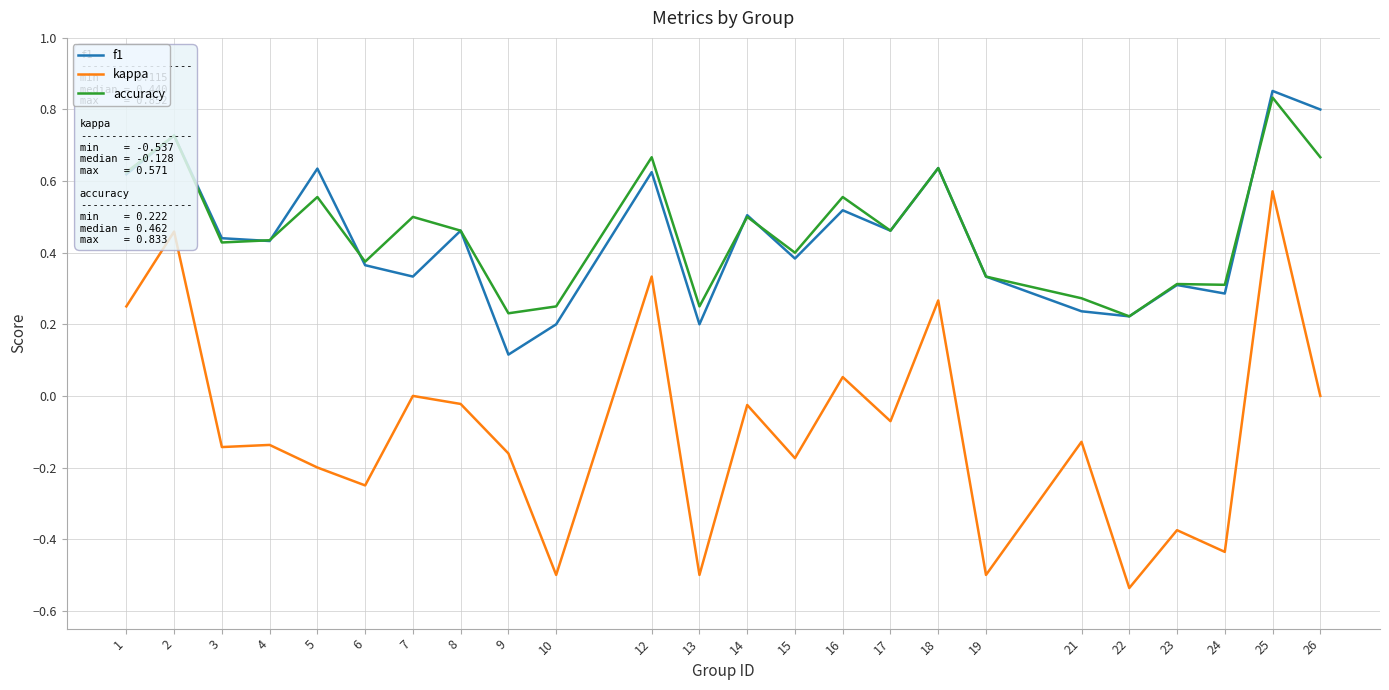

True or false: f1 and kappa intersect in this chart.

False